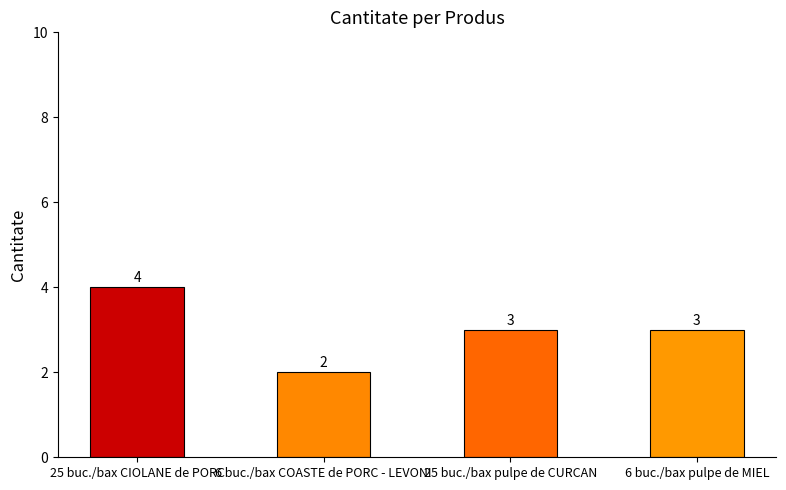

What is the greatest value displayed?

4